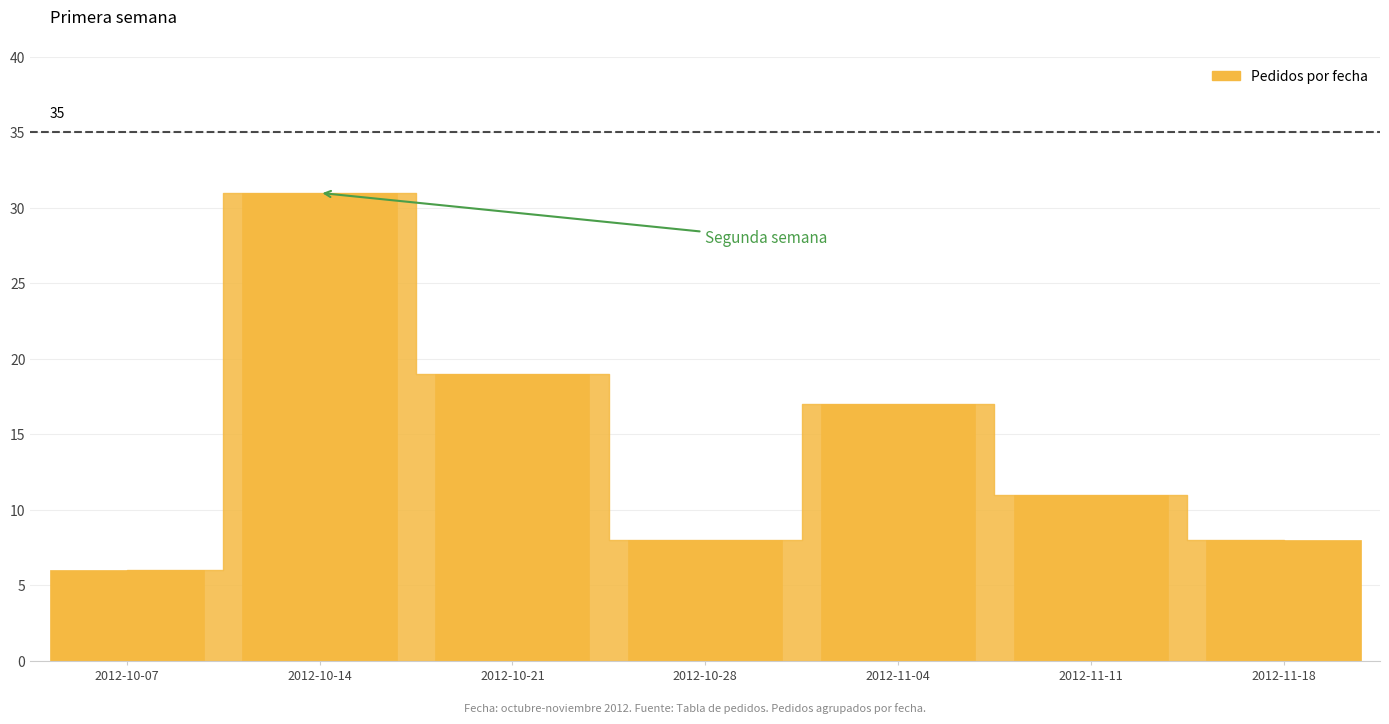

True or false: the data shows 18 at 2012-11-11.

False